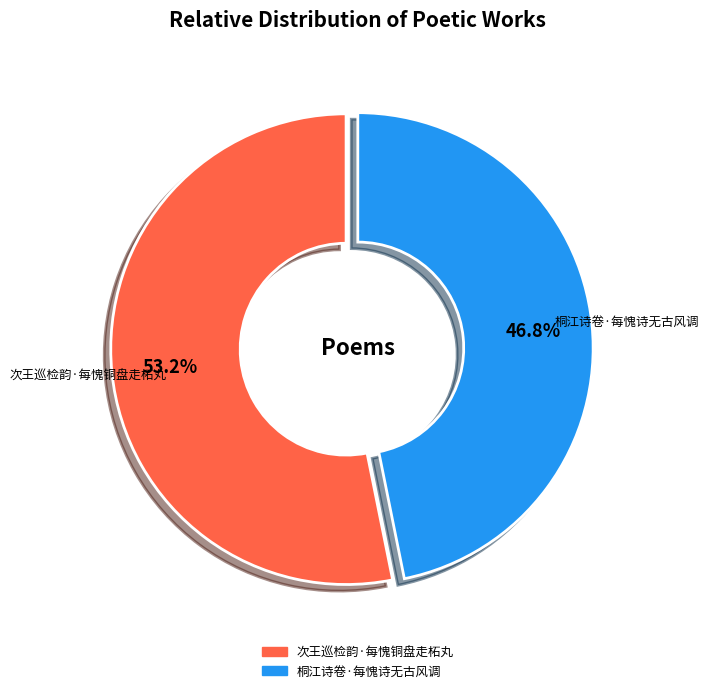

What is the largest slice in the pie chart?

次王巡检韵·每愧铜盘走柘丸